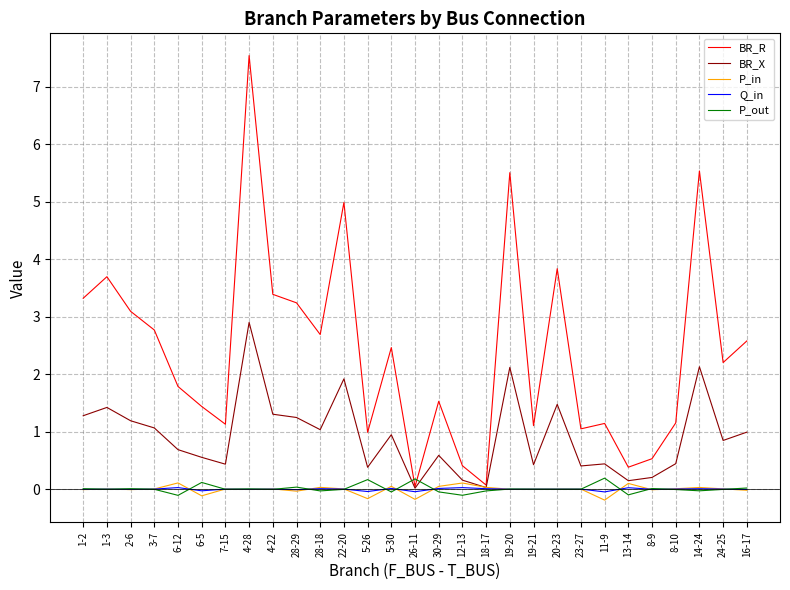

Which series ends up on top after the final intersection of BR_R and P_out?

BR_R